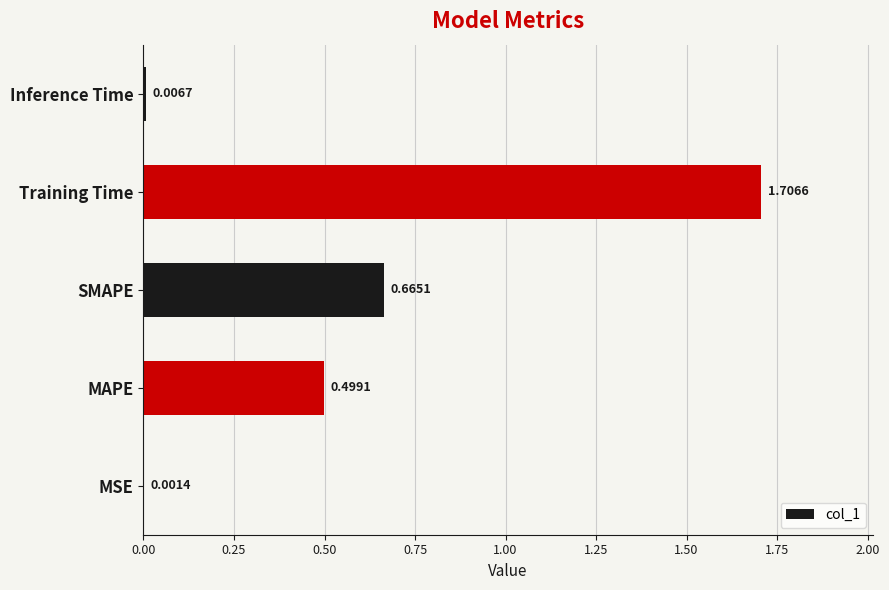

What is the sum of all values?

2.9